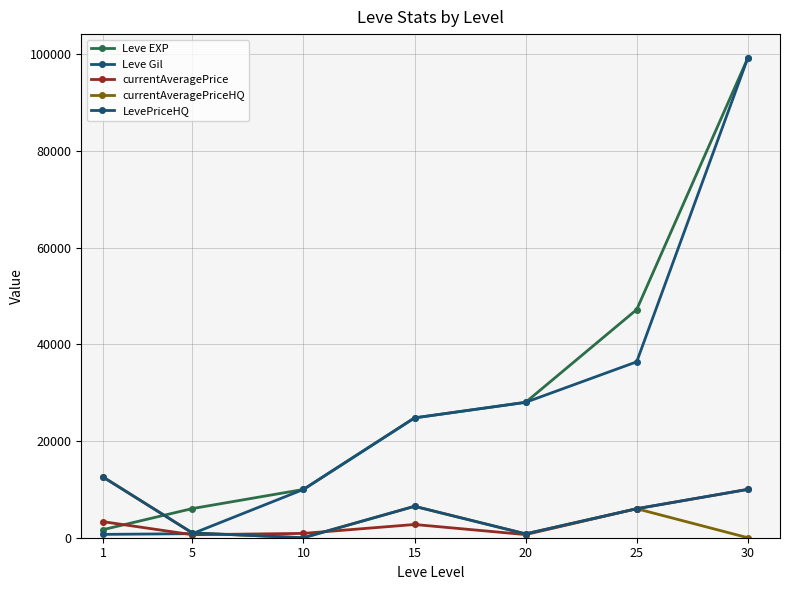

What are all the series names shown in the legend?

Leve EXP, Leve Gil, currentAveragePrice, currentAveragePriceHQ, LevePriceHQ